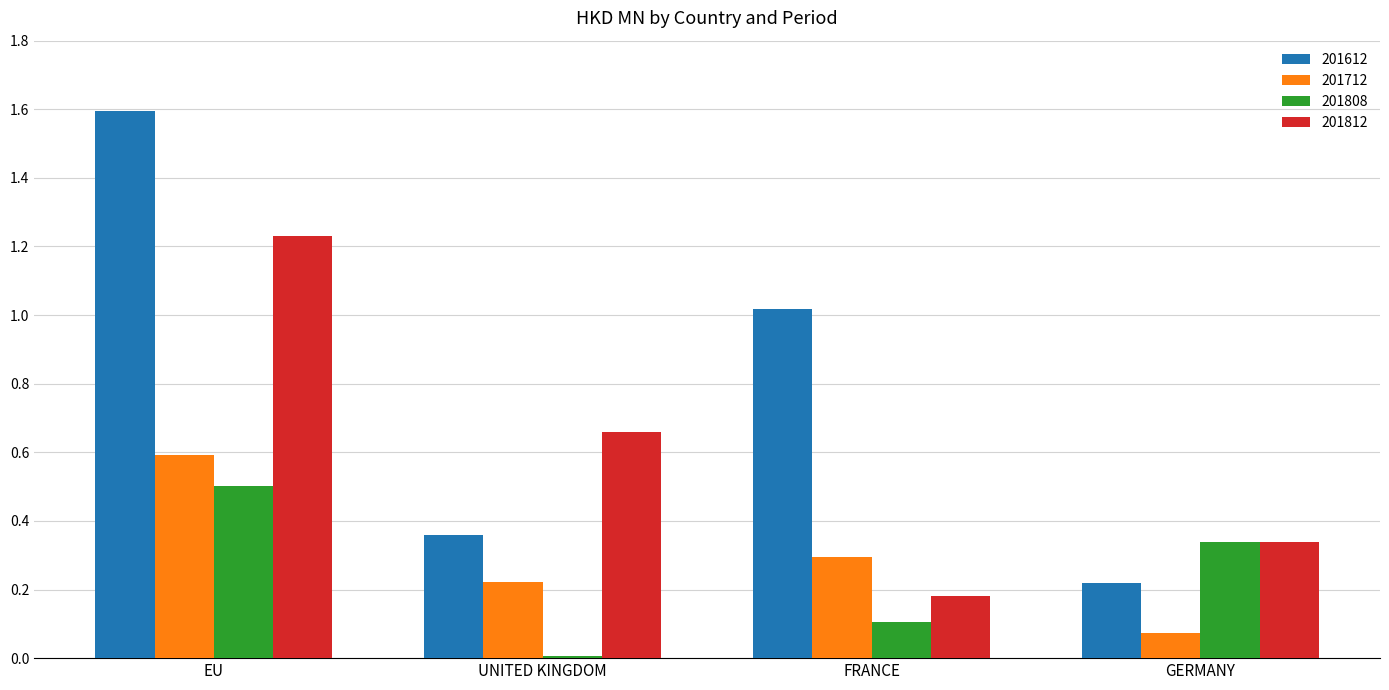

Read the 201612 value at EU.

1.6